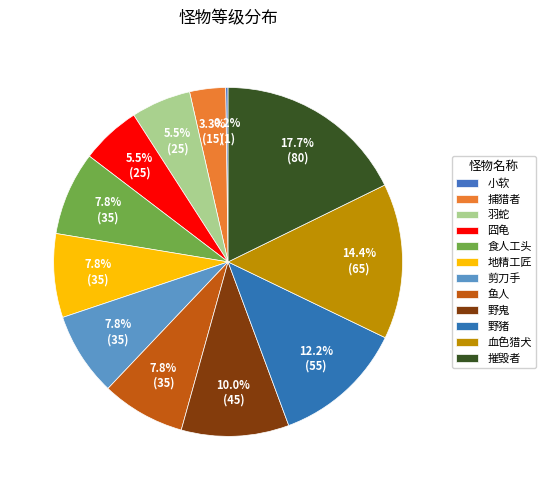

Do 野猪 and 食人工头 together represent more than half of the pie?

No